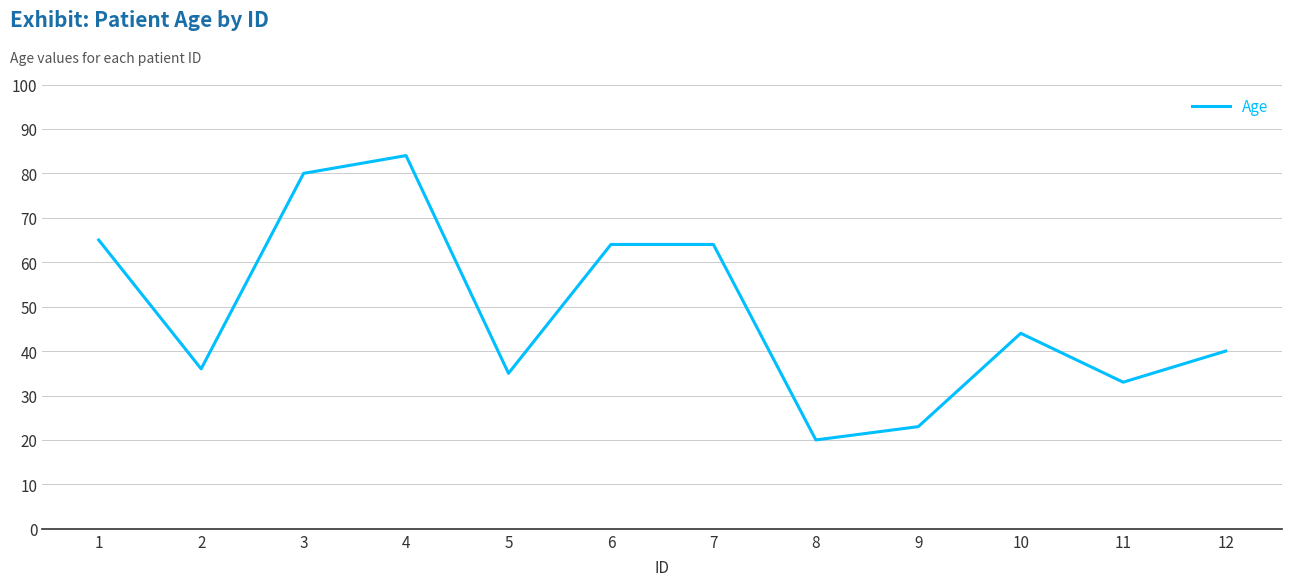

What is the difference between the maximum and minimum values?

64